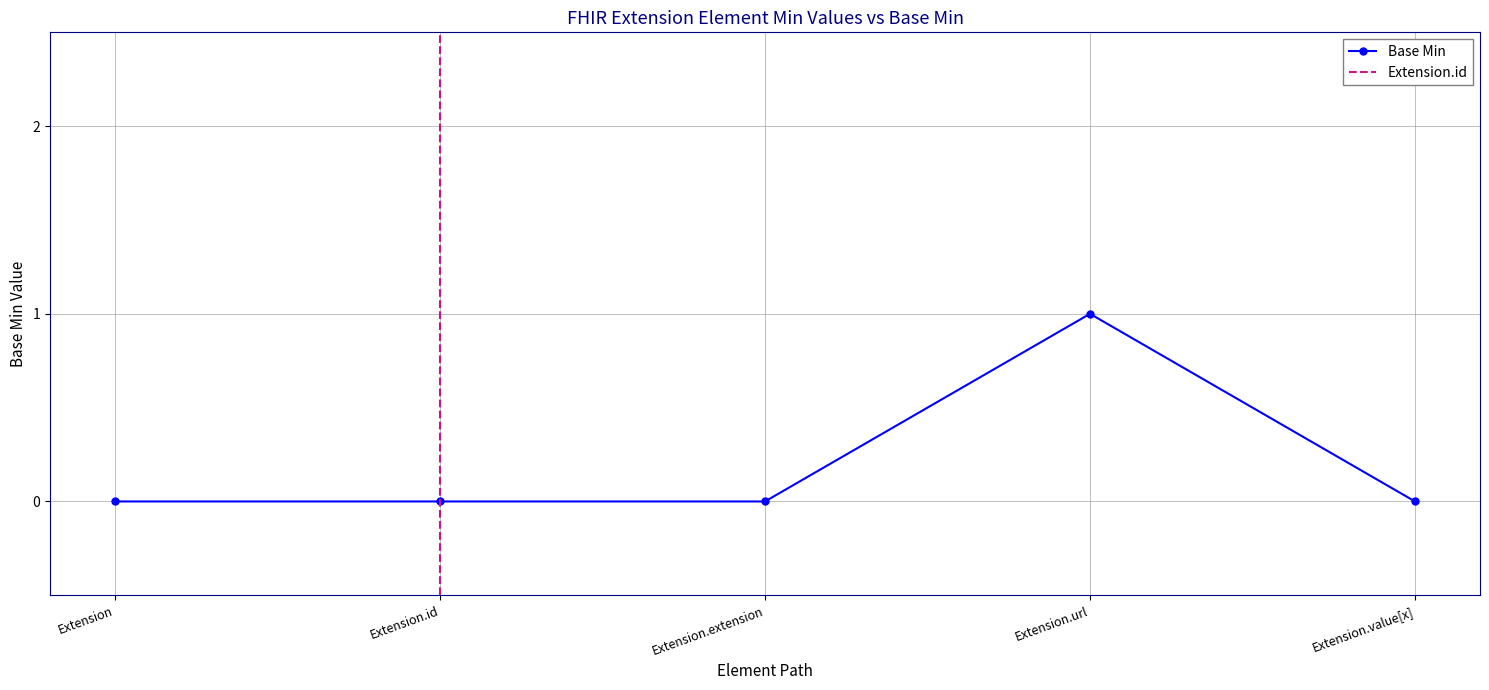

True or false: Base Min has more than 2 interior local peaks.

False